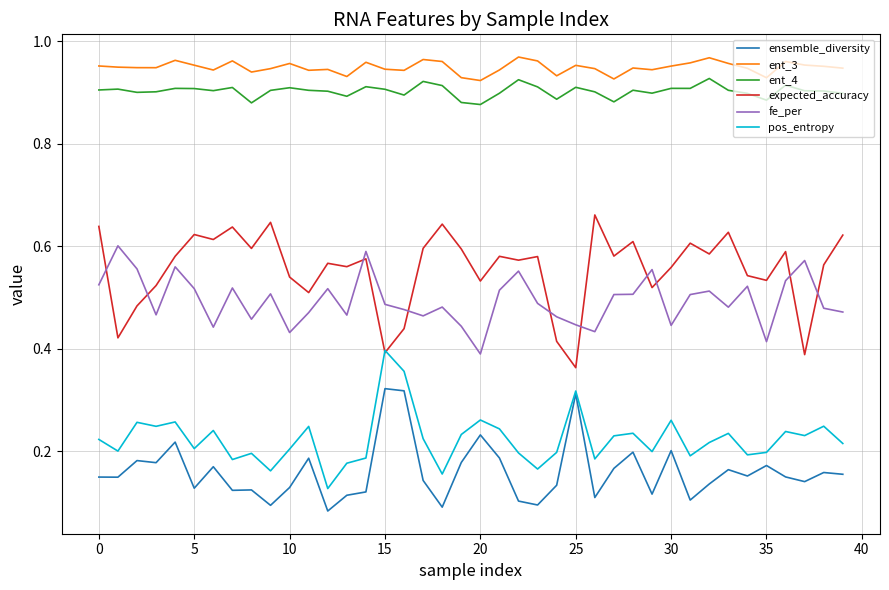

True or false: ent_4 and ensemble_diversity cross at least once.

False